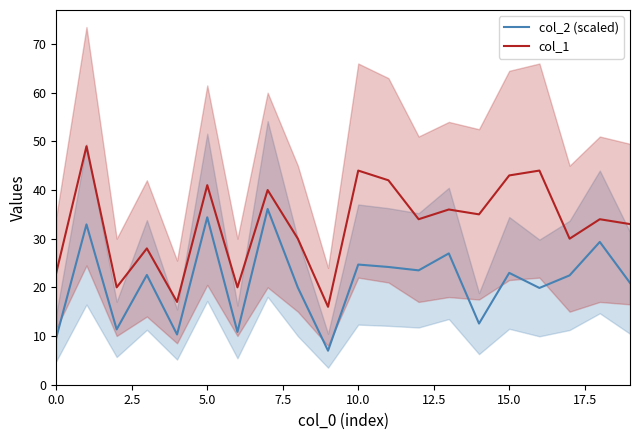

The value of col_2 (scaled) at 15.0 is 23.0. True or false?

True